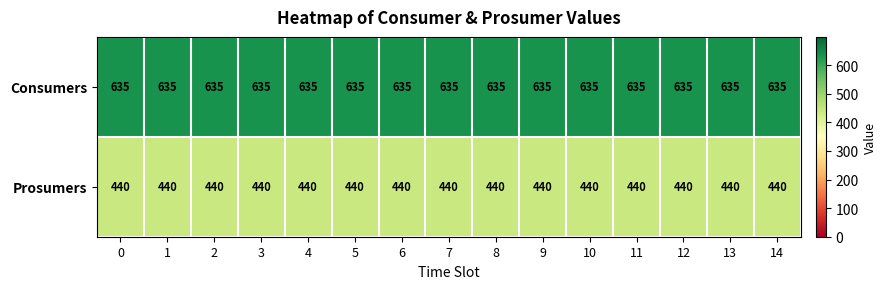

What is the smallest value displayed?

440